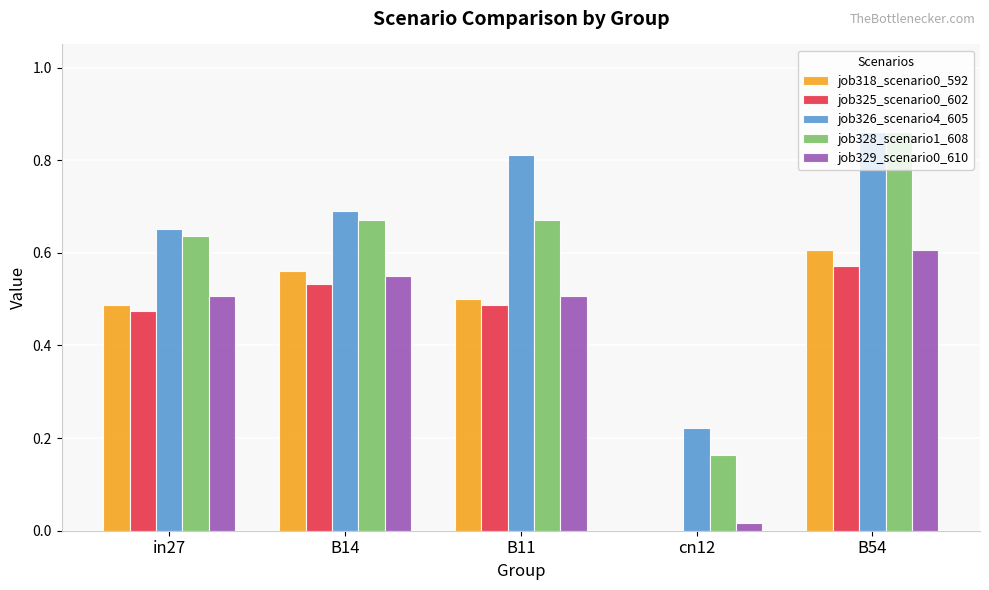

Which series changed the most between cn12 and B54?

job328_scenario1_608